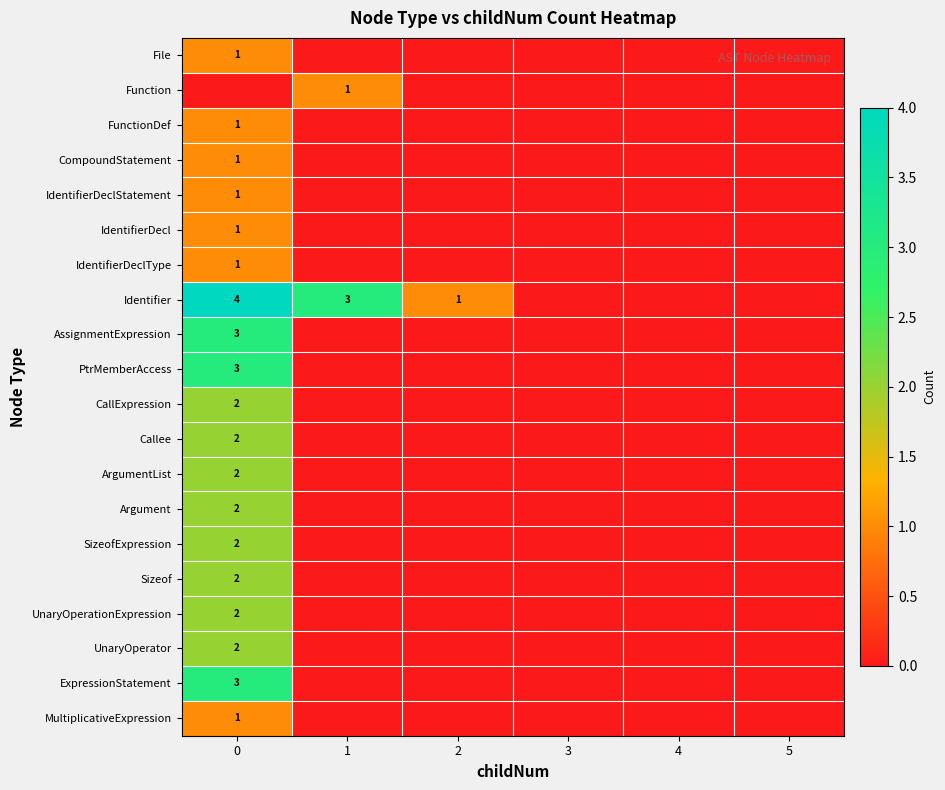

The value of File at 0 is 1. True or false?

True